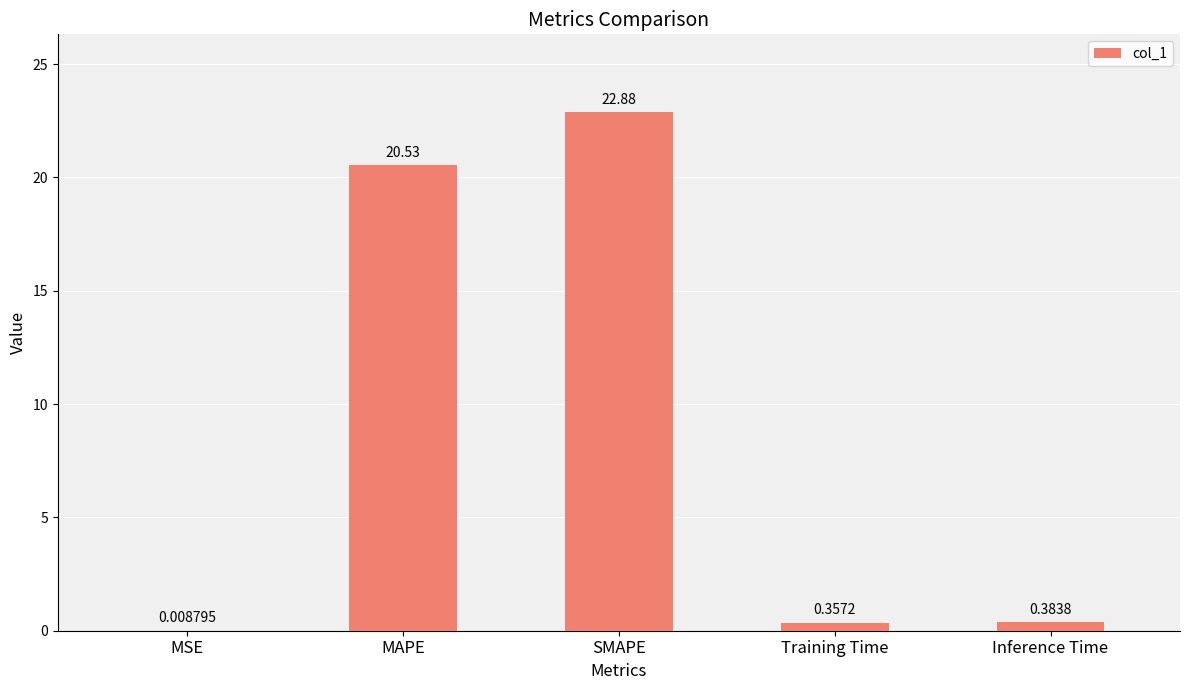

Is it true that the value at MAPE is 32.8?

False